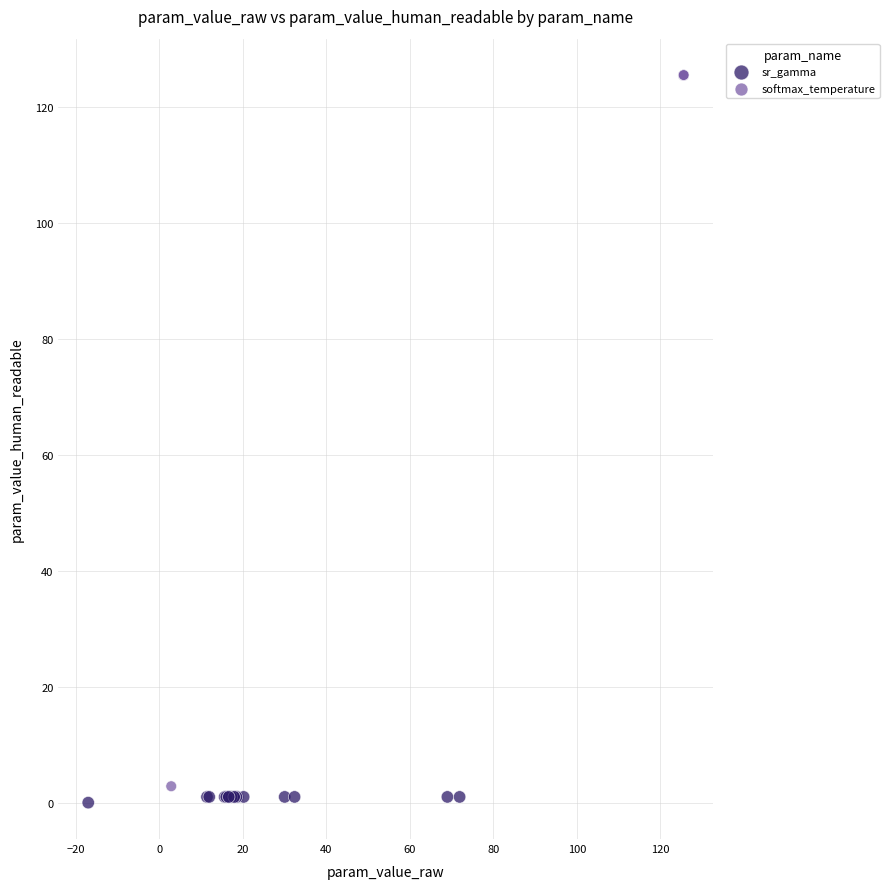

Which series contains the highest Y value?

softmax_temperature